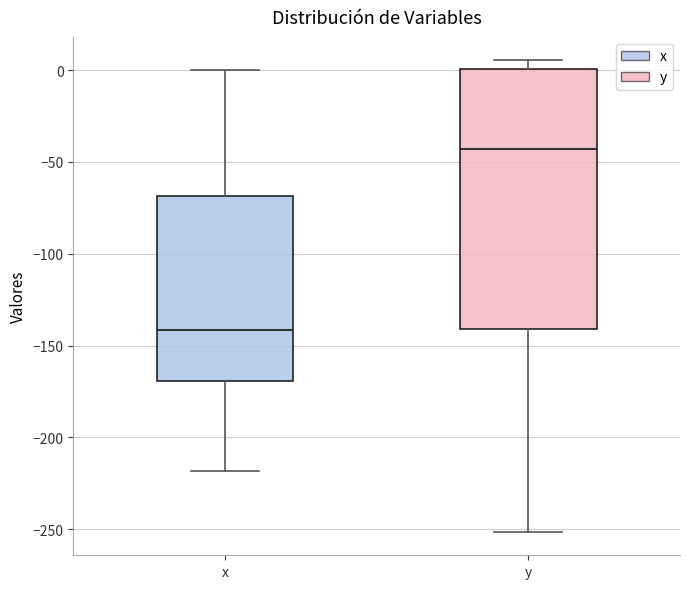

Reading left to right, read every box against the y-axis: the position of its median line, the range the box covers, and the ends of its whiskers. The values are not printed on the chart, so give them approximately, as read against the axis.

x: median -140, box -170 to -70, whiskers -220 to 0
y: median -45, box -140 to 0, whiskers -250 to 5